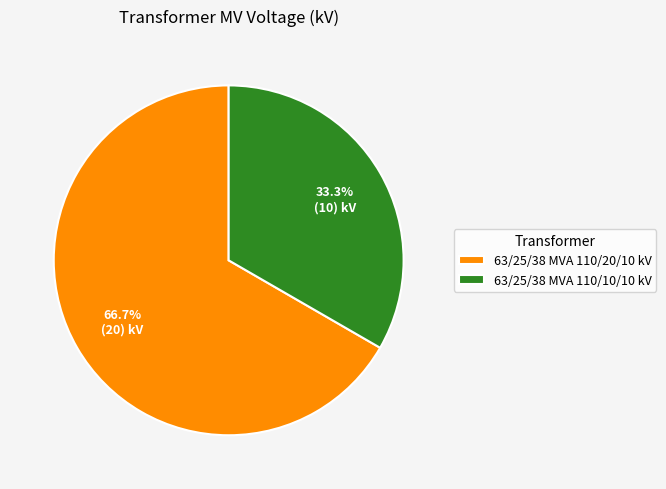

To the nearest percent, what is the difference between the largest and smallest slice percentages?

33%